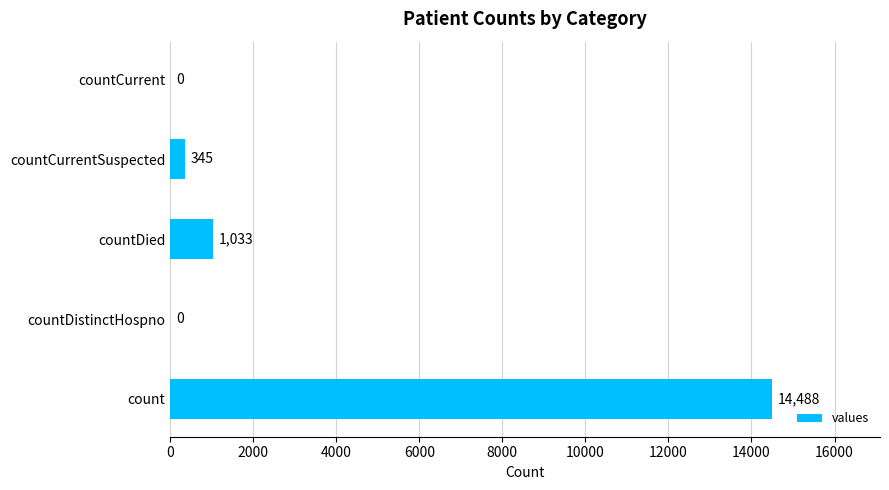

Reading bottom to top, transcribe all the data shown in this chart.

count=14488	countDistinctHospno=0	countDied=1033	countCurrentSuspected=345	countCurrent=0